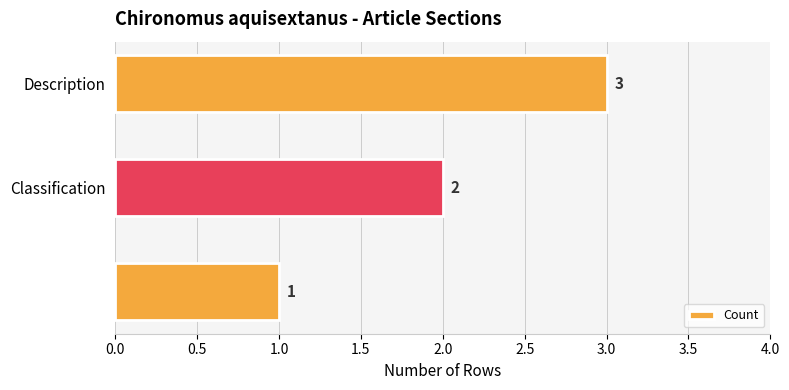

What is the smallest value displayed?

1